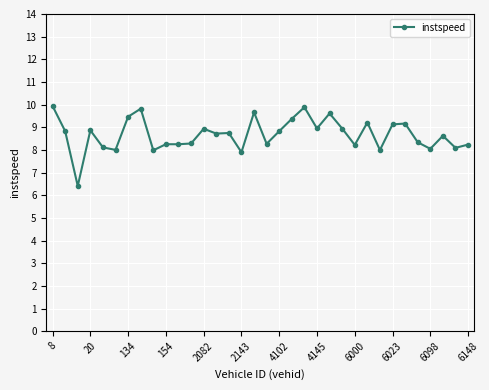

What is the maximum value shown in the chart?

9.9